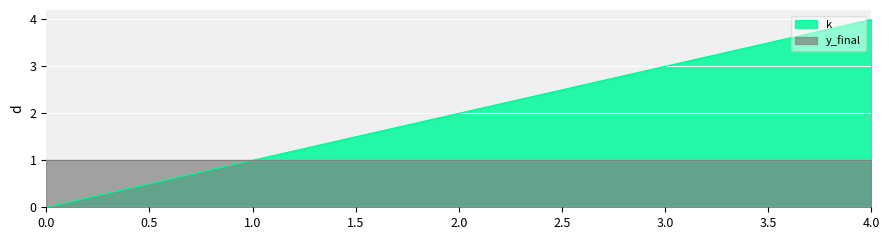

List the series in order of their overall mean, lowest first.

y_final, k